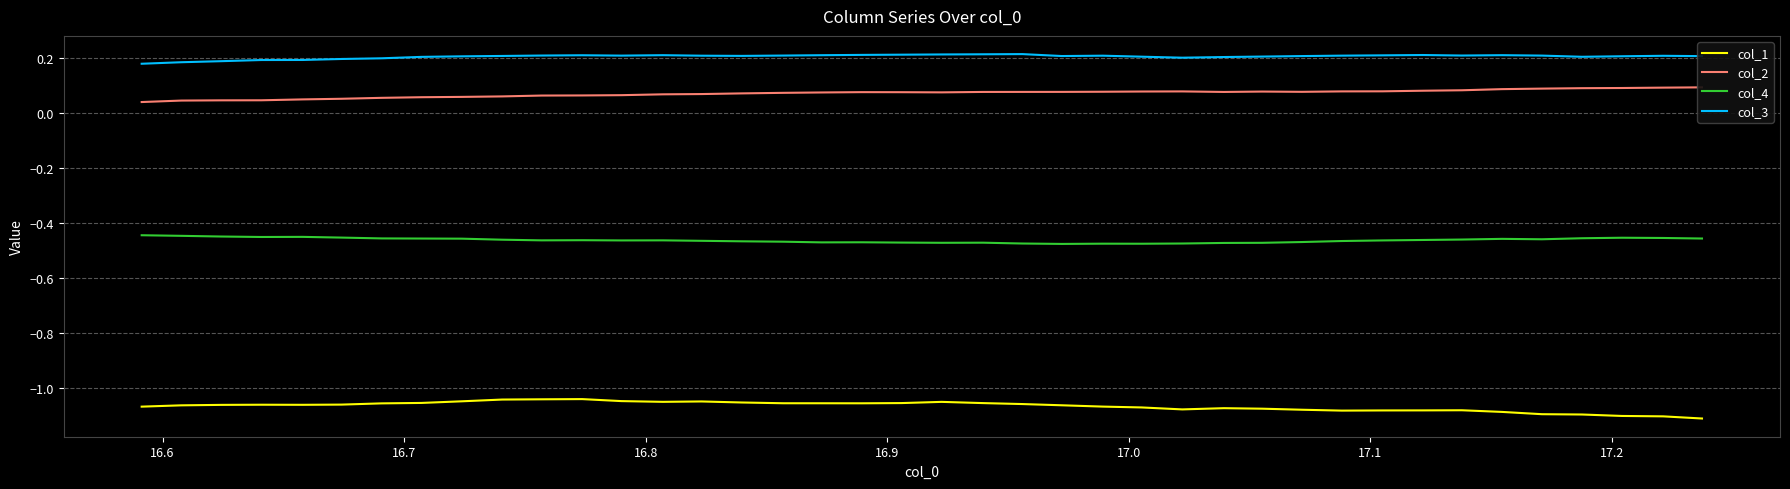

List the series in order of their peak value, highest first.

col_3, col_2, col_4, col_1